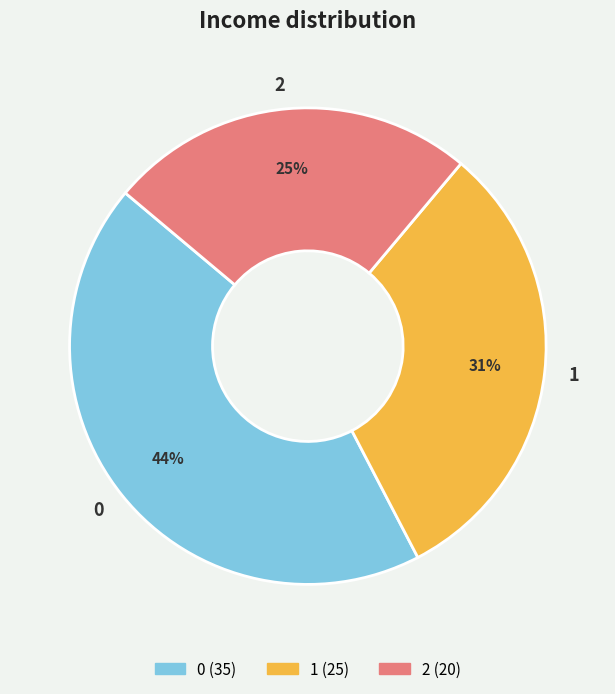

To the nearest percent, what portion does 2 represent?

25%